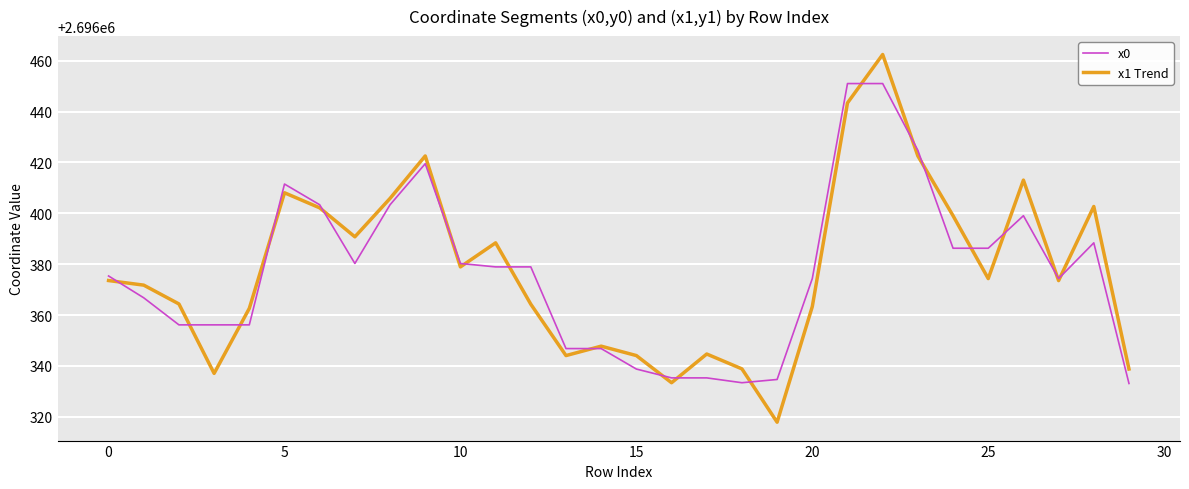

List the series in order of their peak value, highest first.

x1 Trend, x0